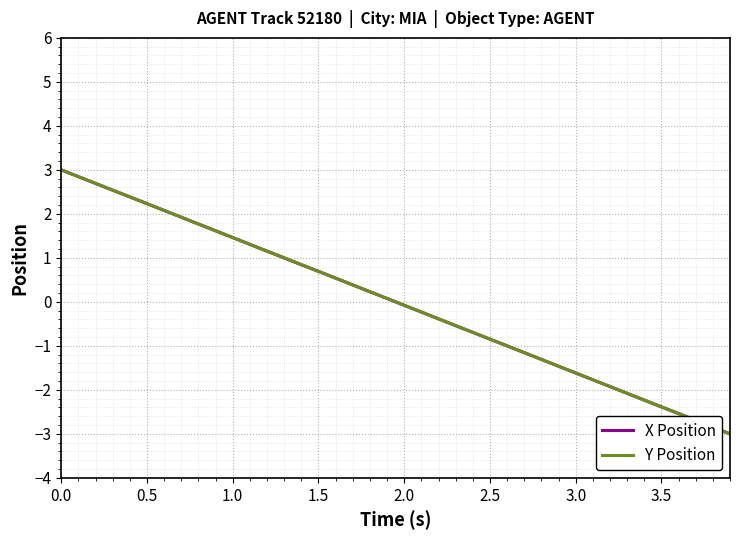

True or false: X Position has more than 0 points higher than both neighbors.

False